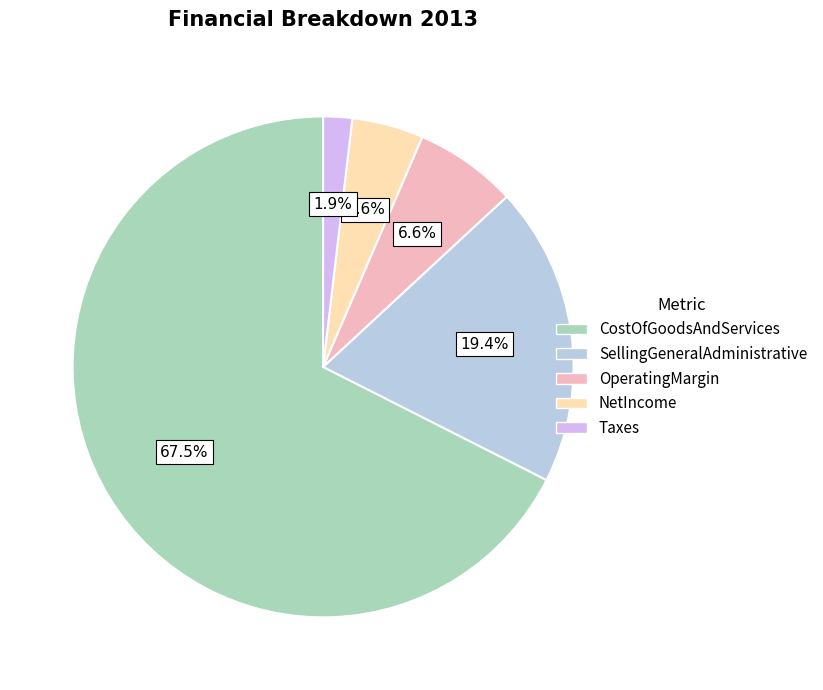

Which category accounts for the majority?

CostOfGoodsAndServices